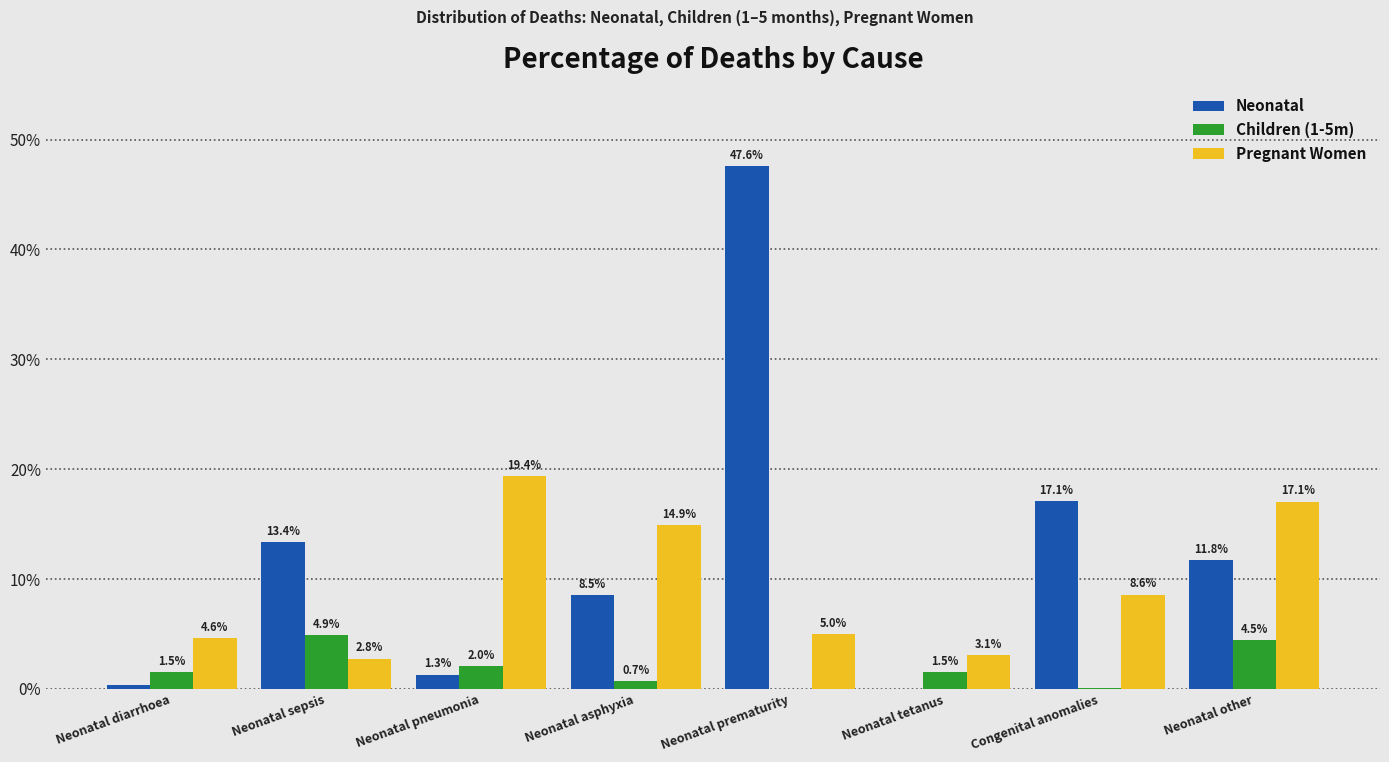

What is the greatest value displayed?

47.6